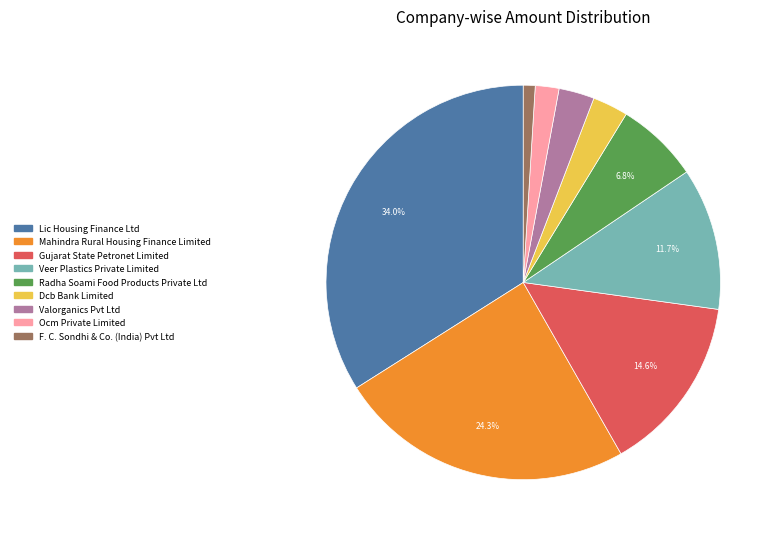

How many segments does this pie chart have?

9